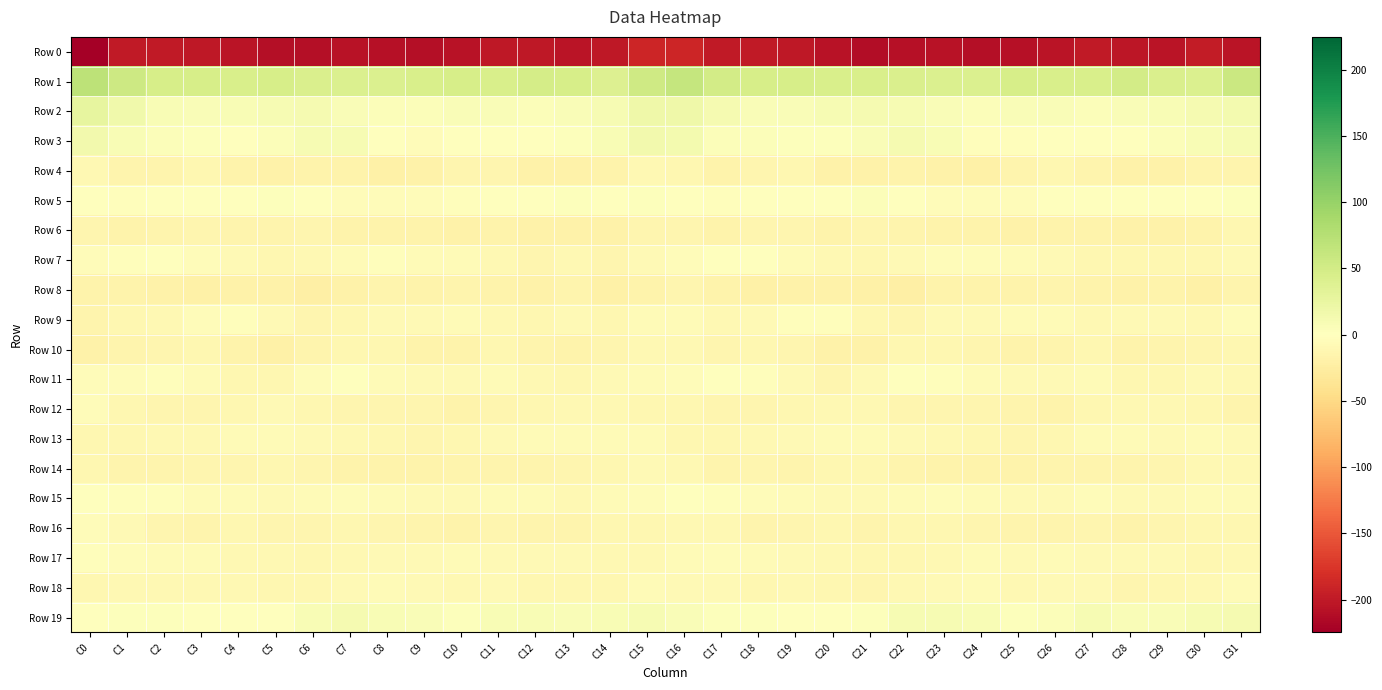

List the series in order of their peak value, lowest first.

Row 0, Row 8, Row 6, Row 4, Row 10, Row 14, Row 18, Row 13, Row 16, Row 12, Row 17, Row 9, Row 11, Row 15, Row 7, Row 5, Row 19, Row 3, Row 2, Row 1